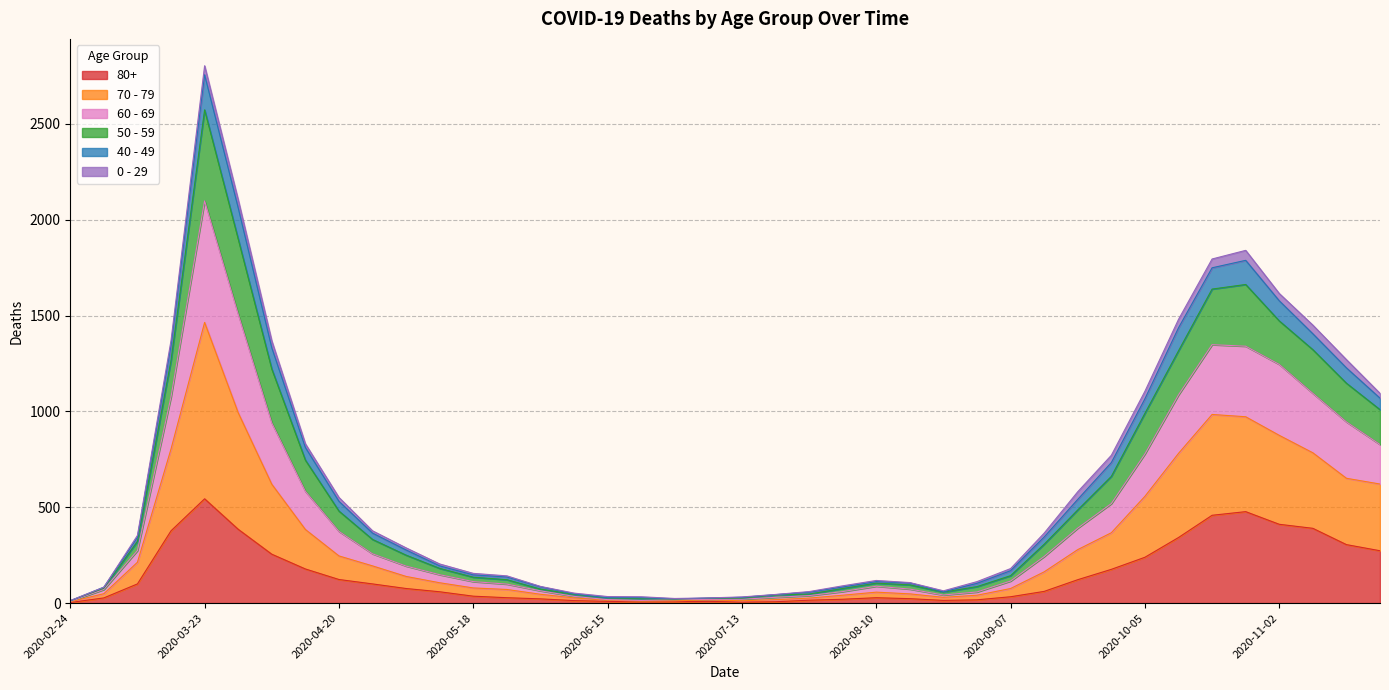

At which category does 60 - 69 reach its first local valley?

2020-06-29